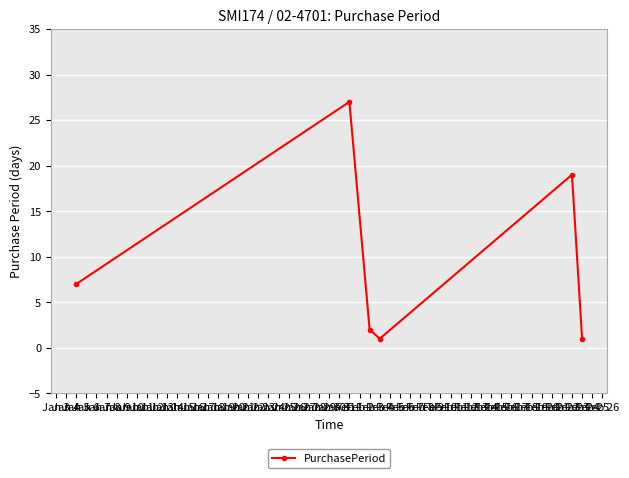

What is the difference between the maximum and second lowest values?

26